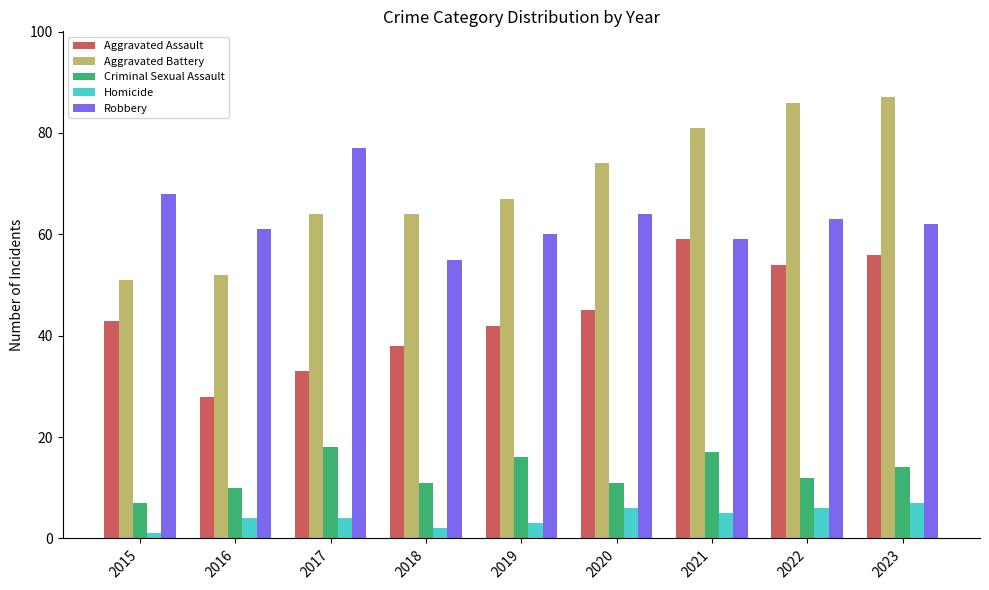

What is the approximate value of Aggravated Battery at 2019, to the nearest 5?

65